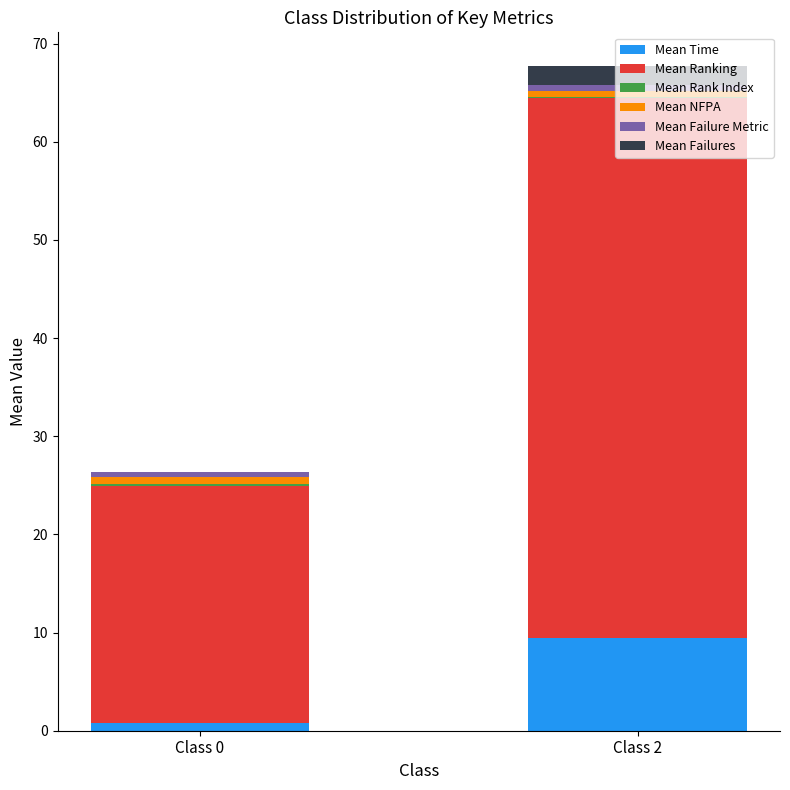

At which category is the sum across all series the highest?

Class 2